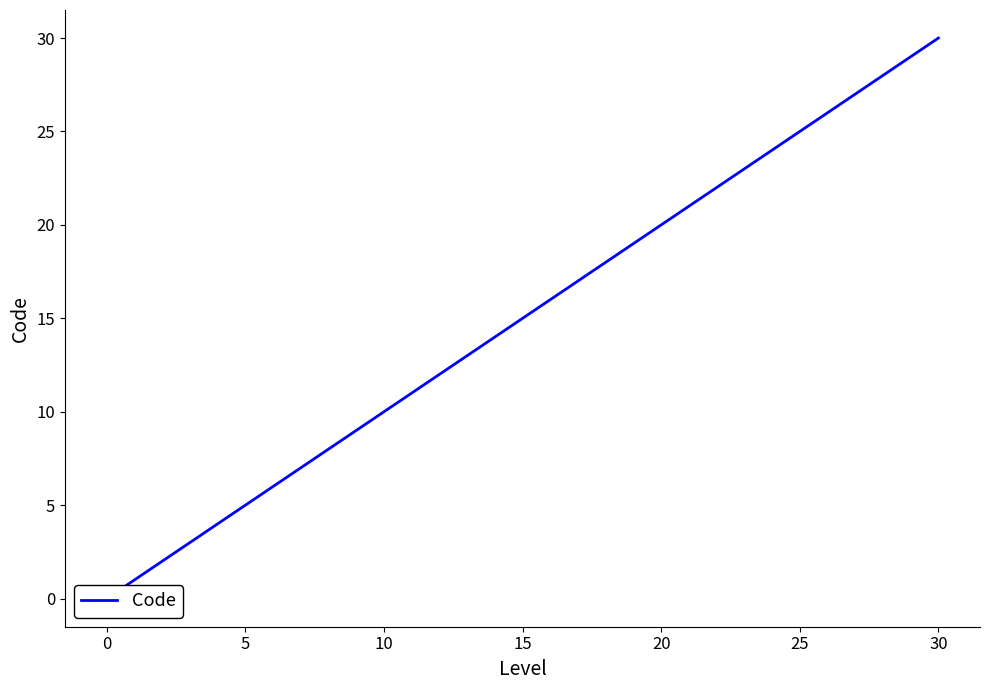

True or false: the data has more than 0 interior local peaks.

False